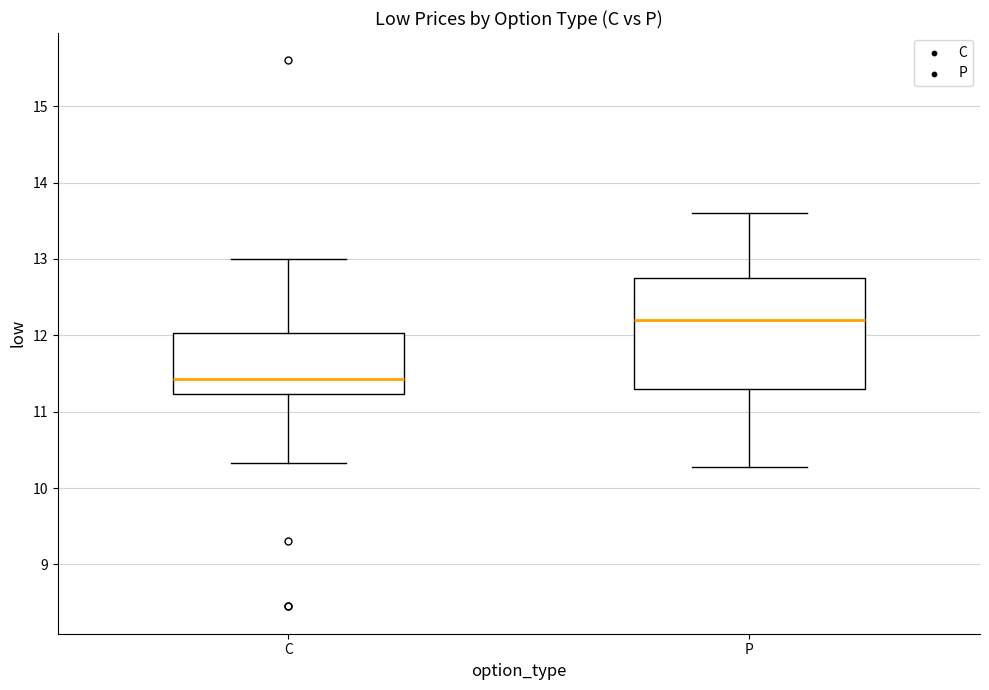

Comparing the boxes themselves (not the whiskers), which one is the tallest?

P